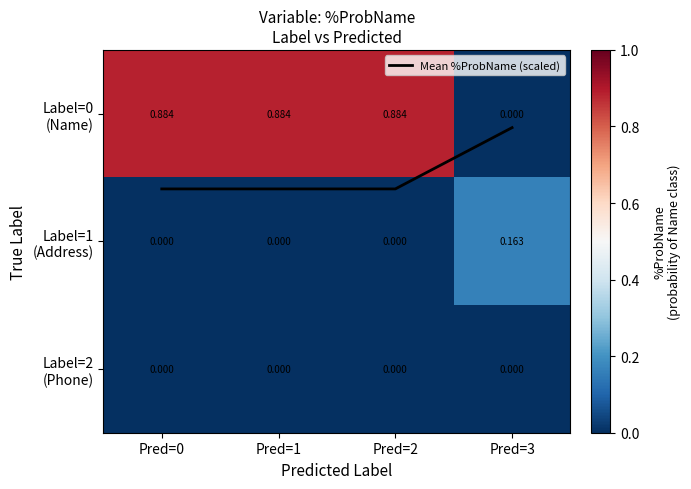

At which category is the sum across all series the highest?

Pred=0